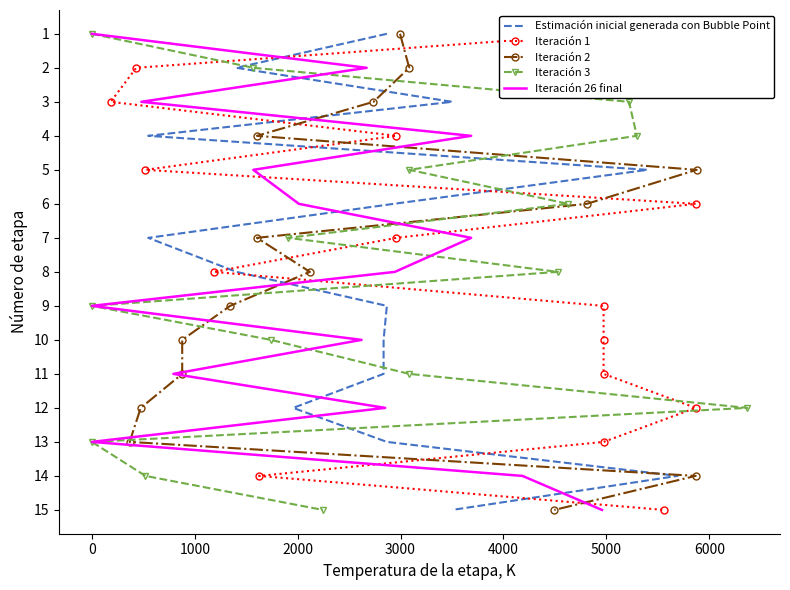

The value of Iteración 2 at 13 is 3. True or false?

False